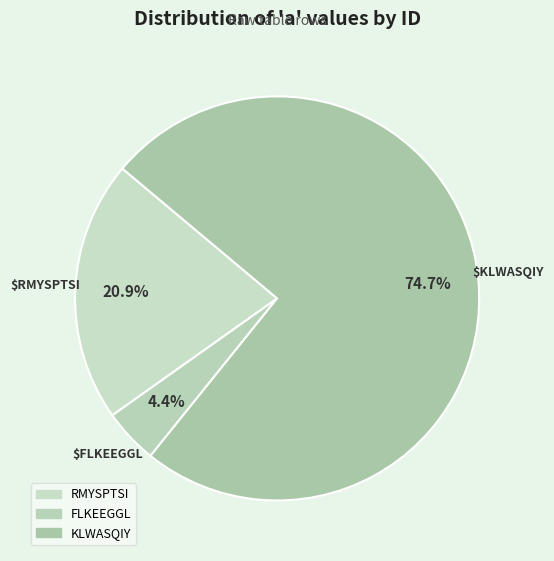

How many segments does this pie chart have?

3